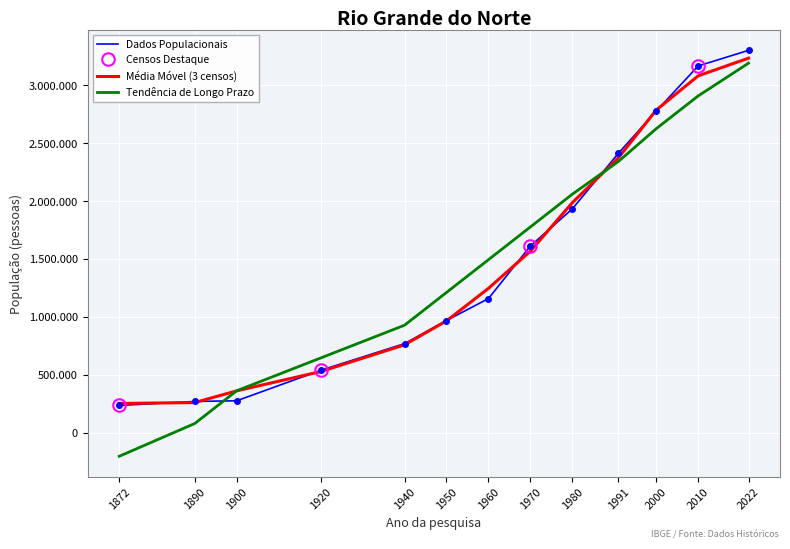

The chart shows a value of 268273 at 1890. True or false?

True